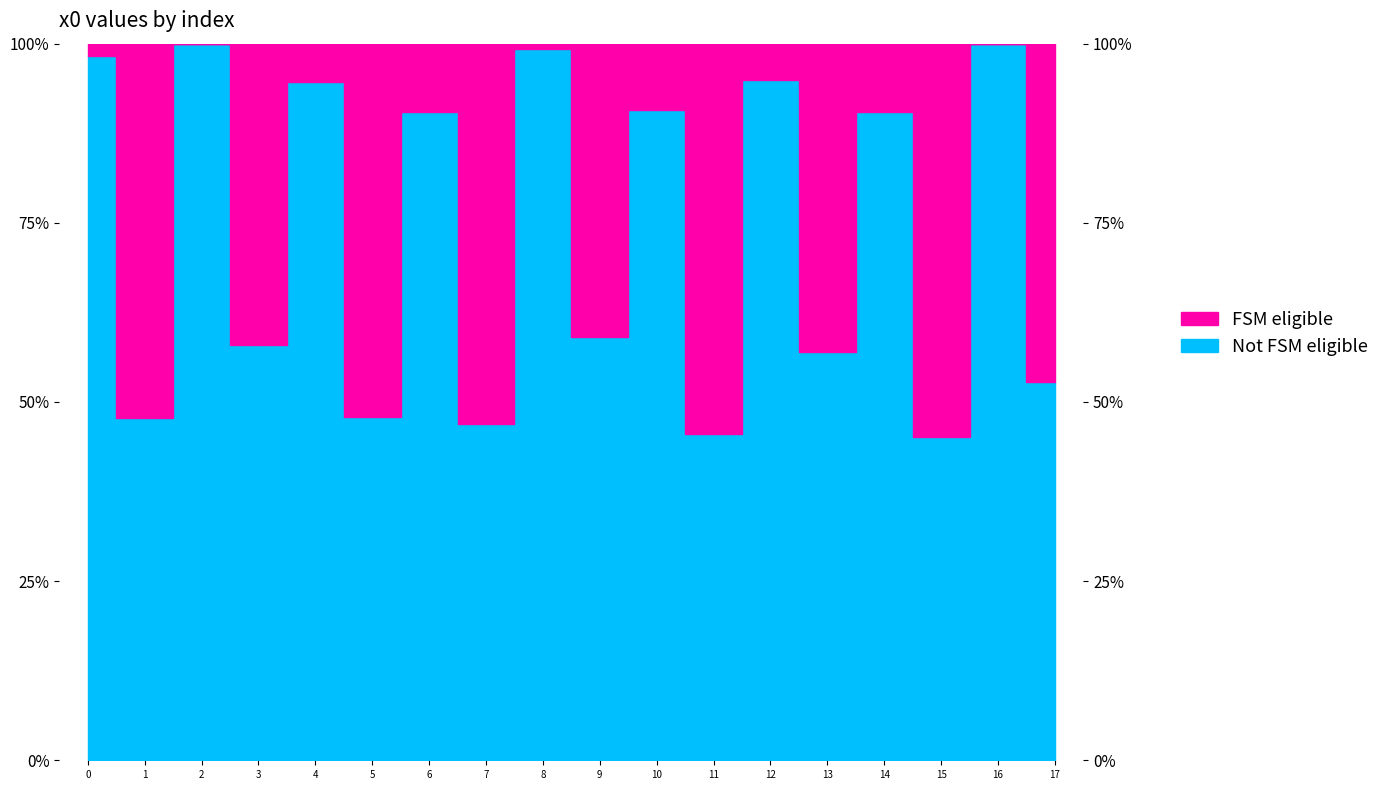

The value at 0 is 149.3. True or false?

False